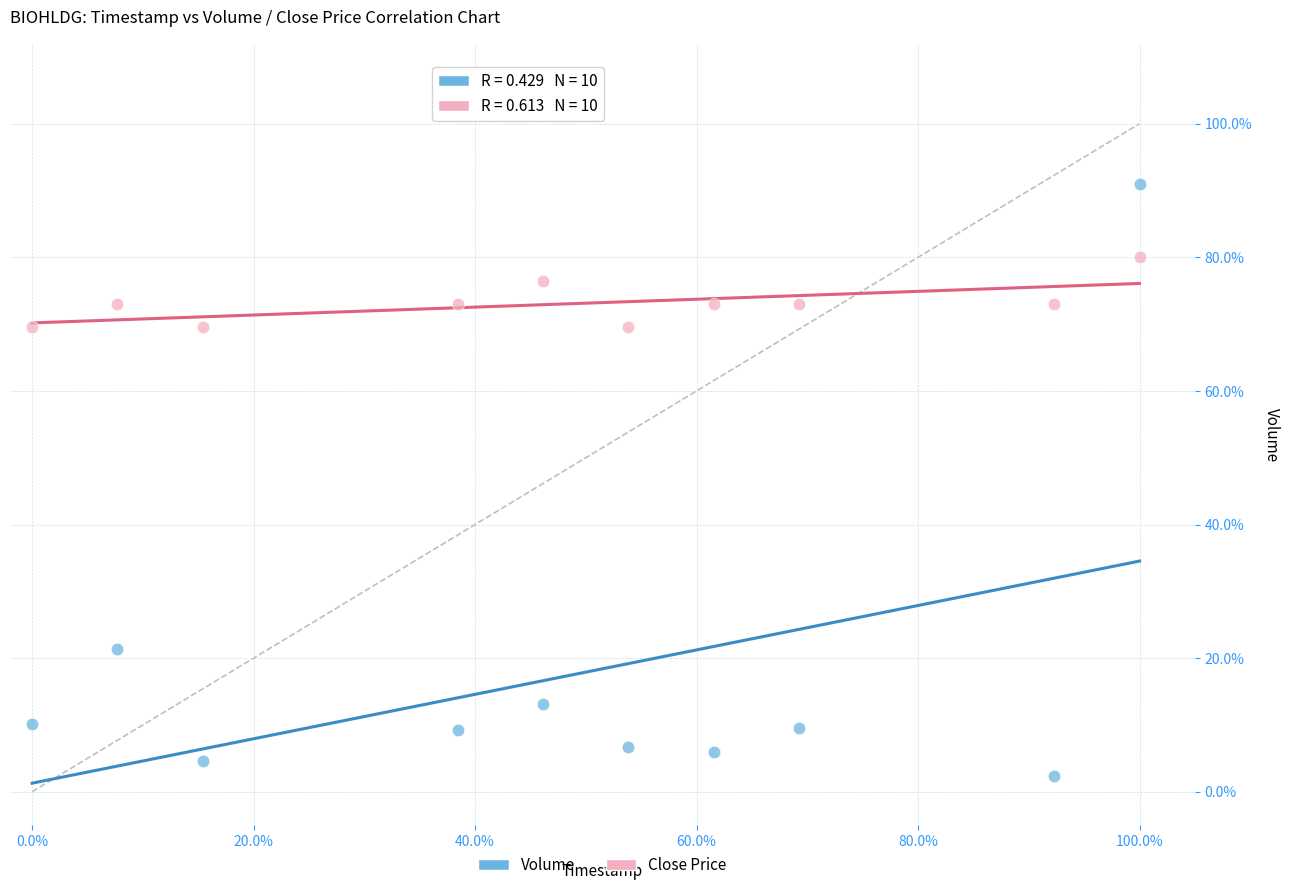

Which series contains the lowest Y value?

Volume